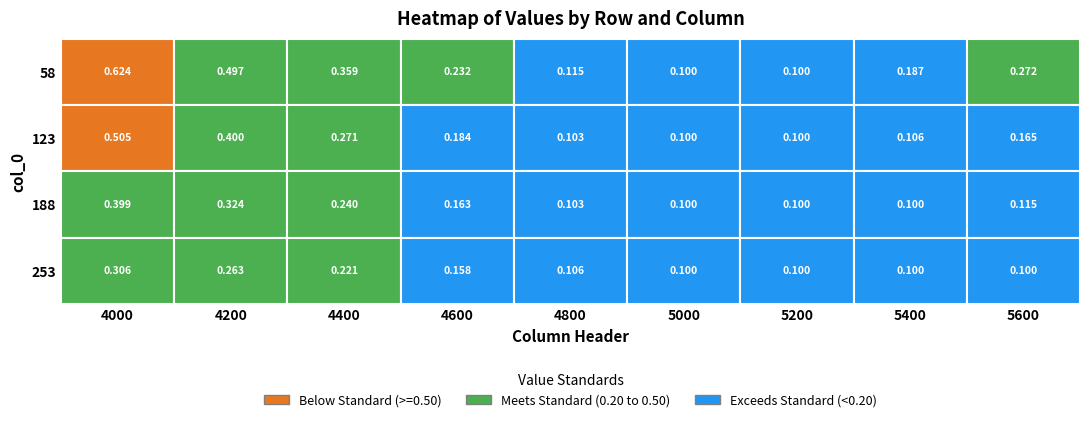

What is the total value across all series at 1?

1.5